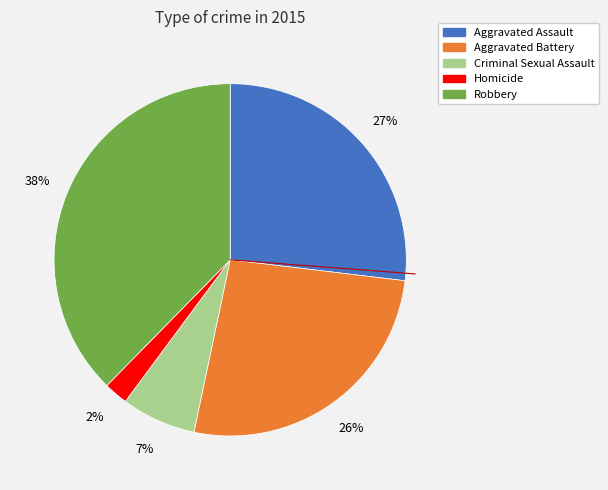

To the nearest percent, what is the difference between the Homicide and Aggravated Battery slice percentages?

24%